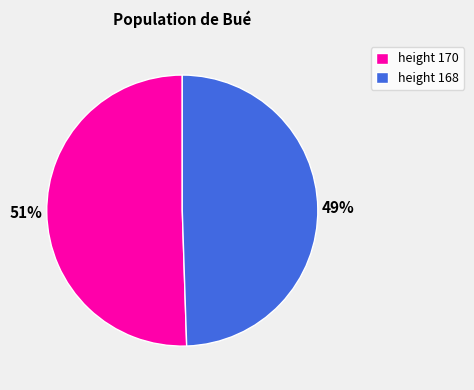

How many segments does this pie chart have?

2